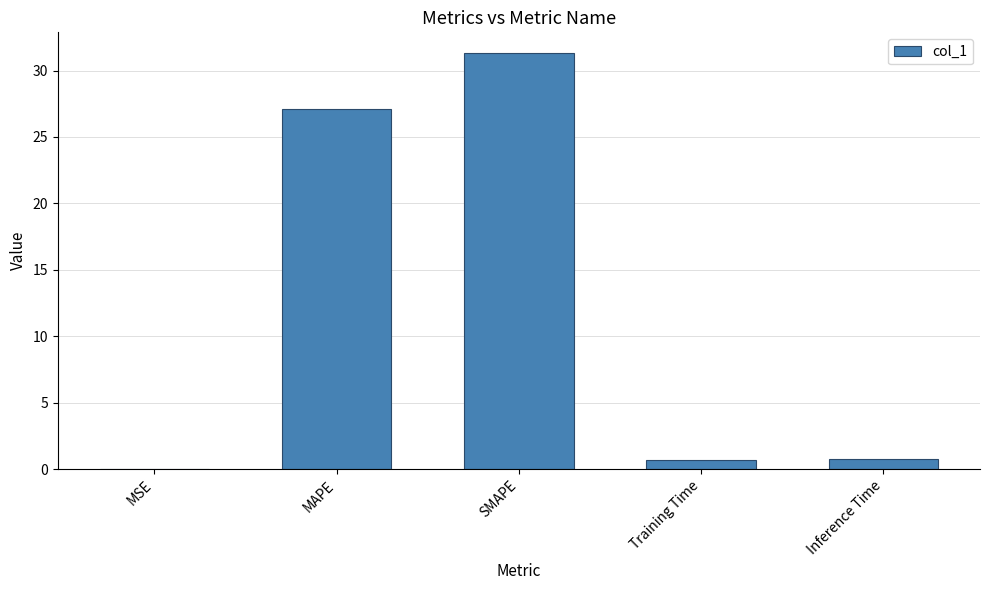

Are the bars grouped side by side (vs. stacked)?

No